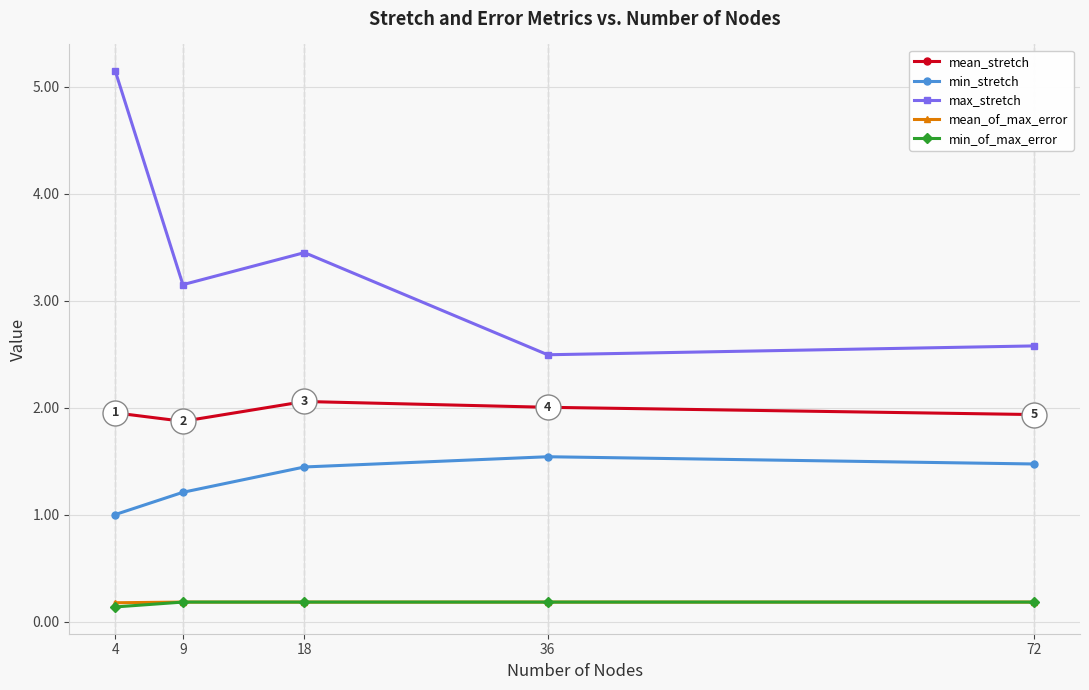

How many lines are shown in the chart?

5